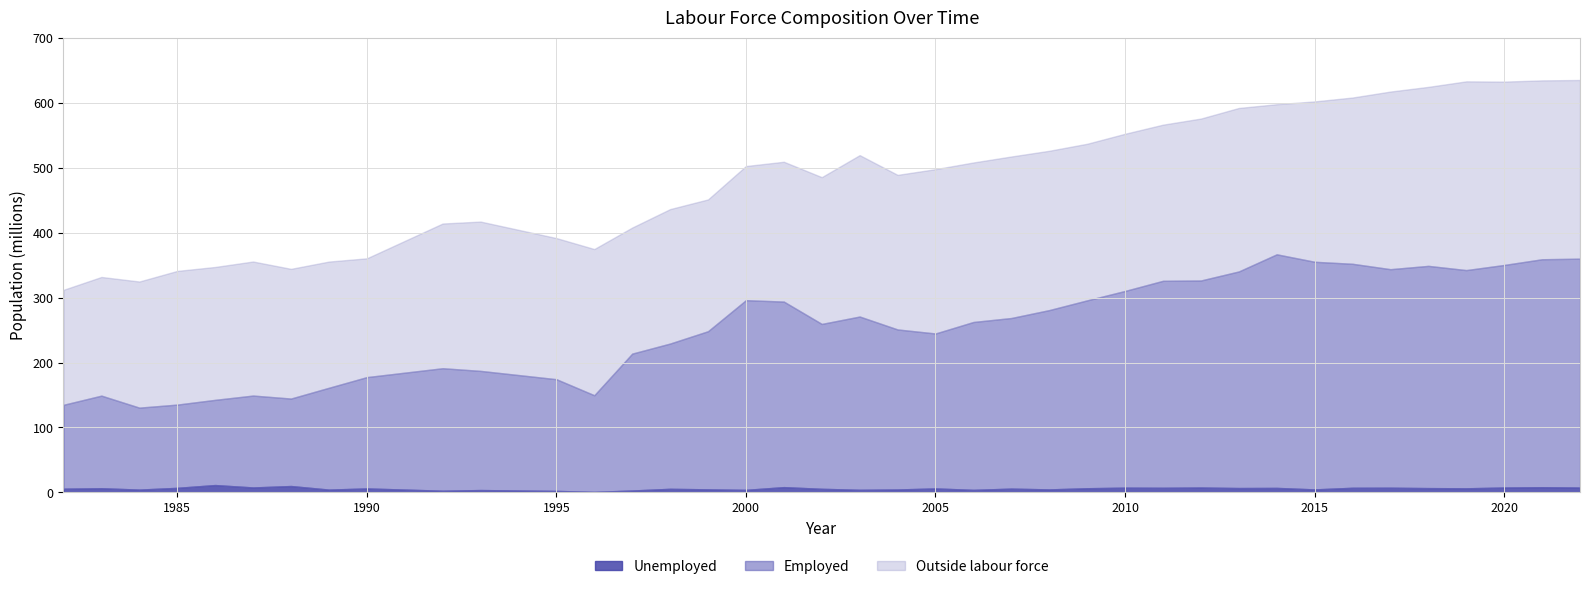

Does the chart display data point markers on the line(s)?

No